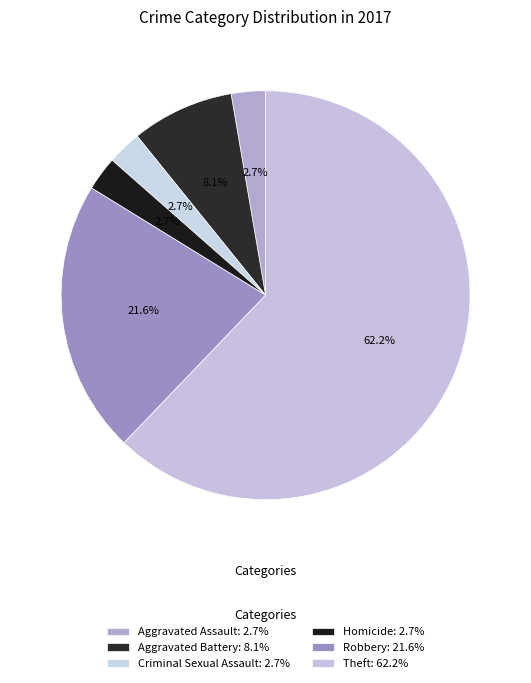

To the nearest percent, what is the difference between the largest and smallest slice percentages?

59%